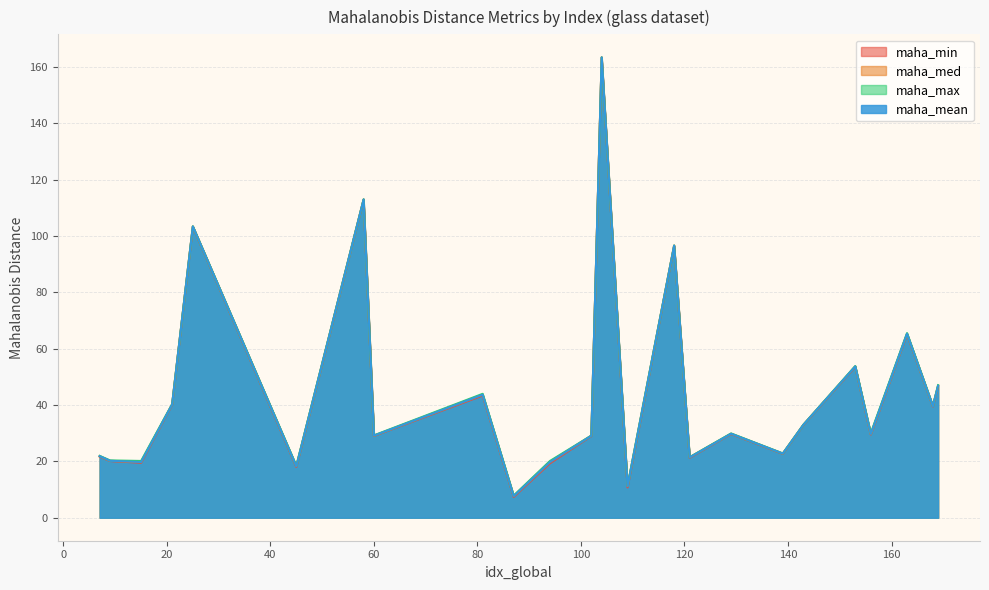

What are all the series names shown in the legend?

maha_min, maha_med, maha_max, maha_mean